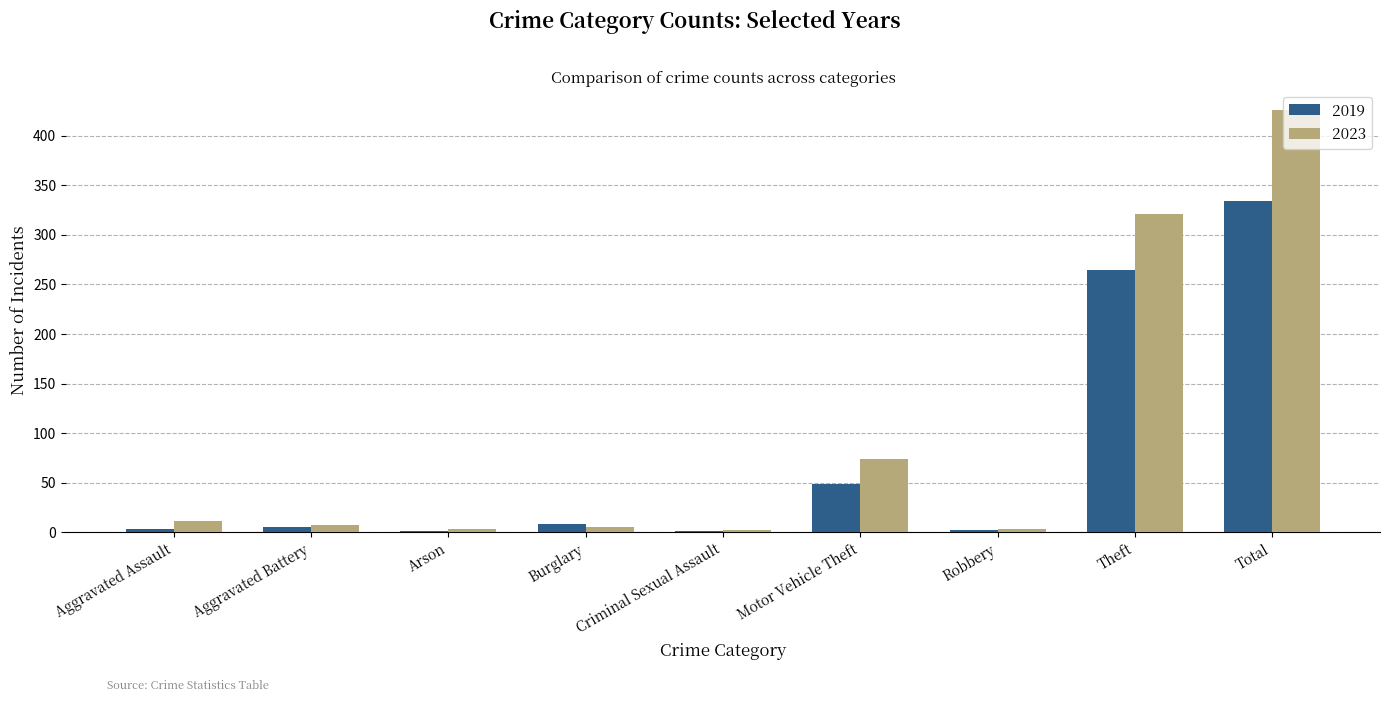

What is the total value across all series at Motor Vehicle Theft?

123